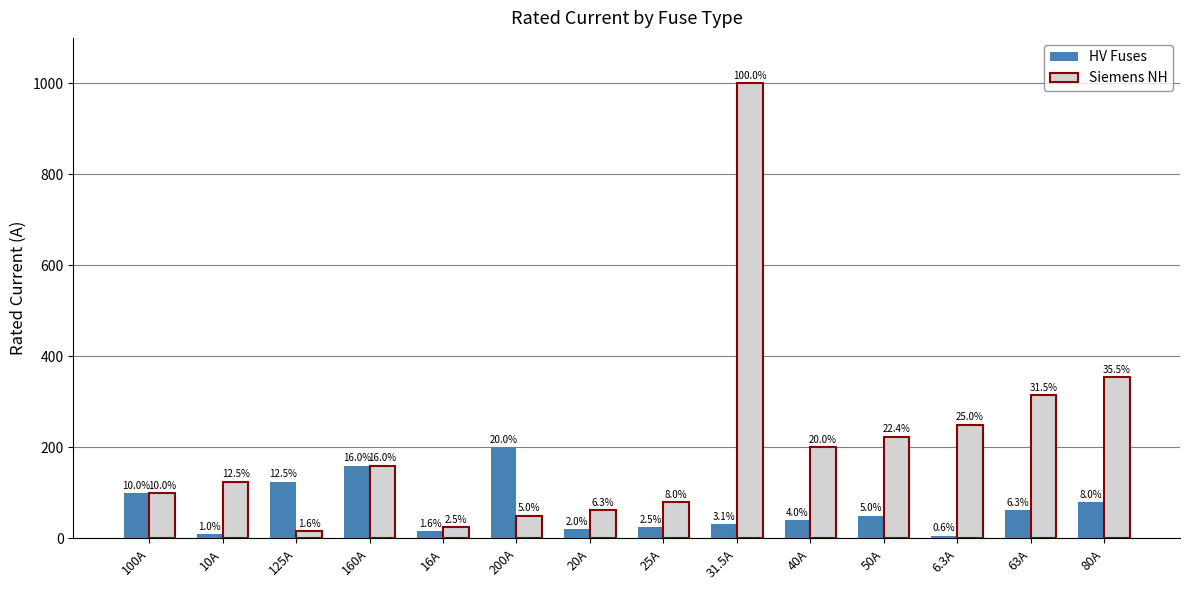

What are all the series names shown in the legend?

HV Fuses, Siemens NH